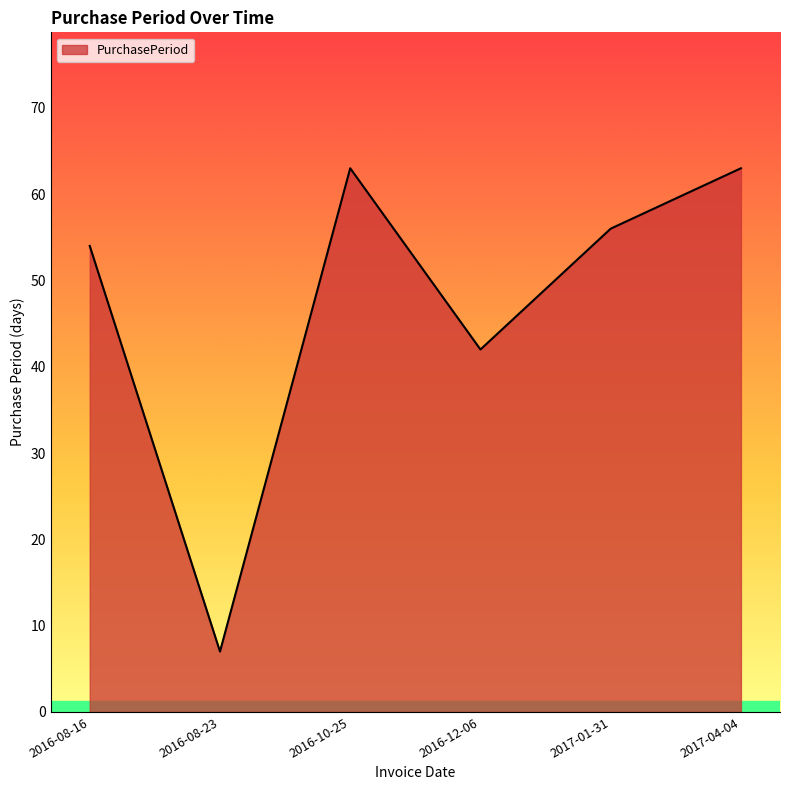

Reading left to right, extract all data points from this chart.

2016-08-16=54	2016-08-23=7	2016-10-25=63	2016-12-06=42	2017-01-31=56	2017-04-04=63